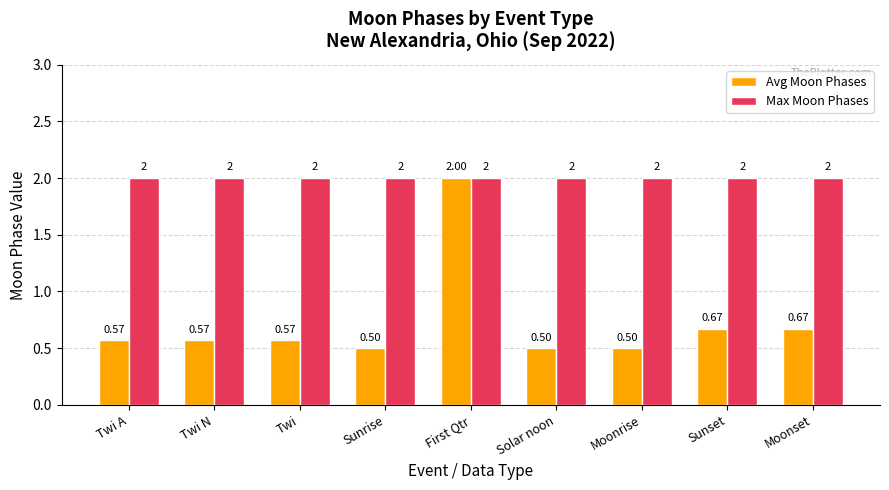

What is the sum of all Max Moon Phases values?

18.0